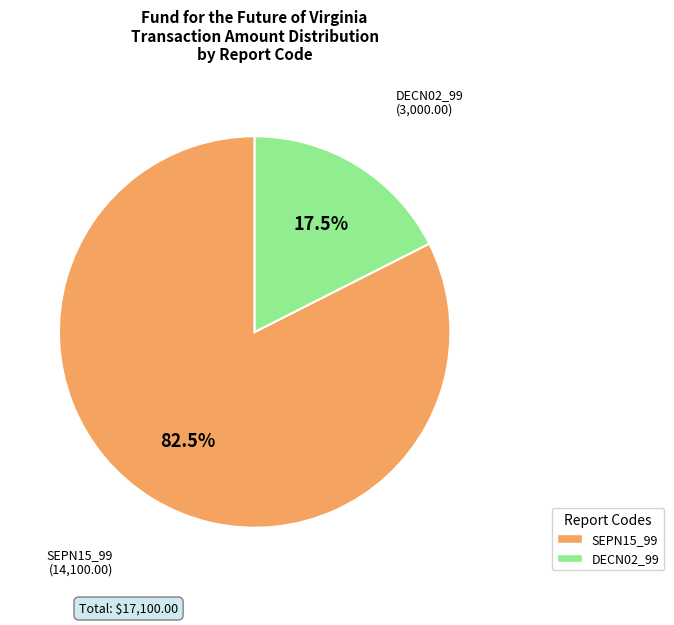

Which category has the biggest portion of the pie?

SEPN15_99